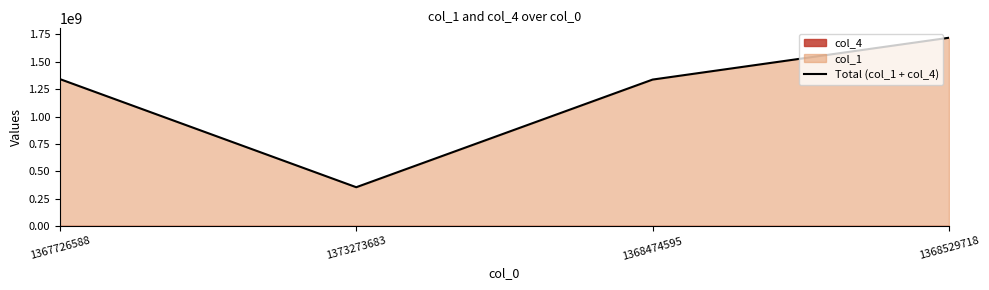

What is the average value?

1189000767